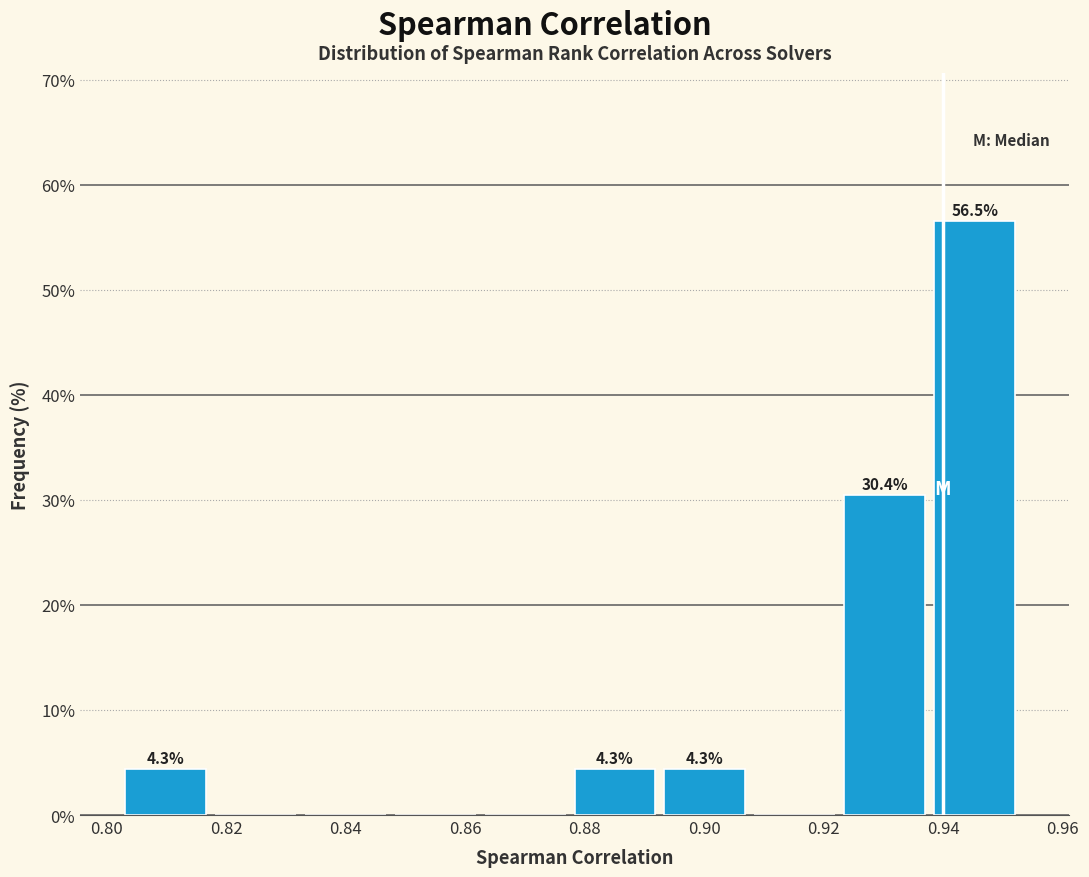

Which range on the x-axis has the tallest bar?

0.938 to 0.954